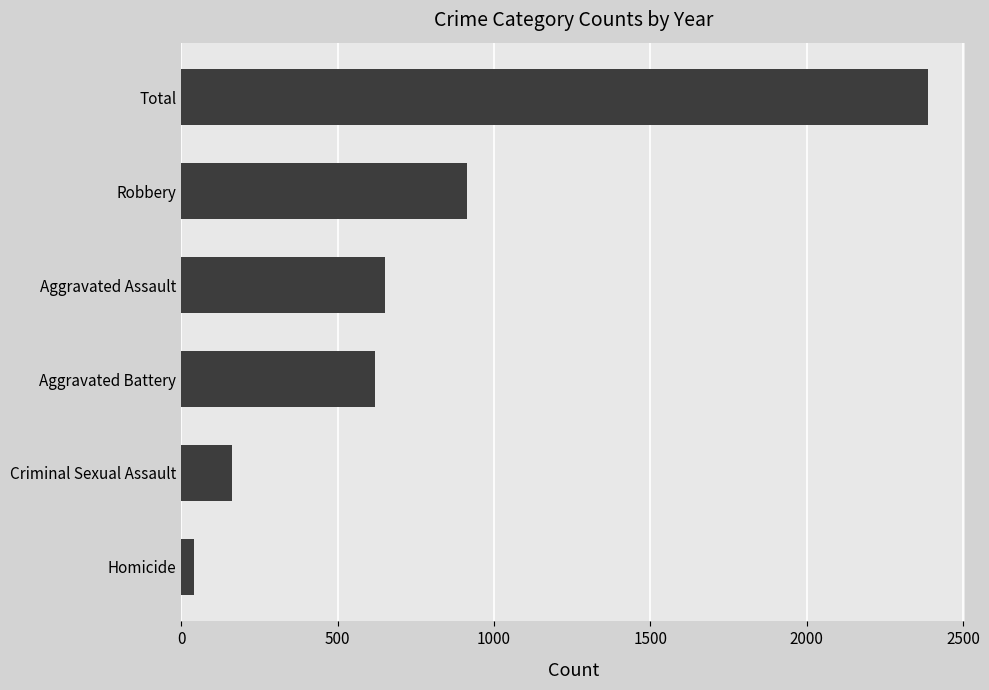

Reading top to bottom, list all the values displayed in this chart.

Total=2388	Robbery=913	Aggravated Assault=653	Aggravated Battery=619	Criminal Sexual Assault=162	Homicide=41